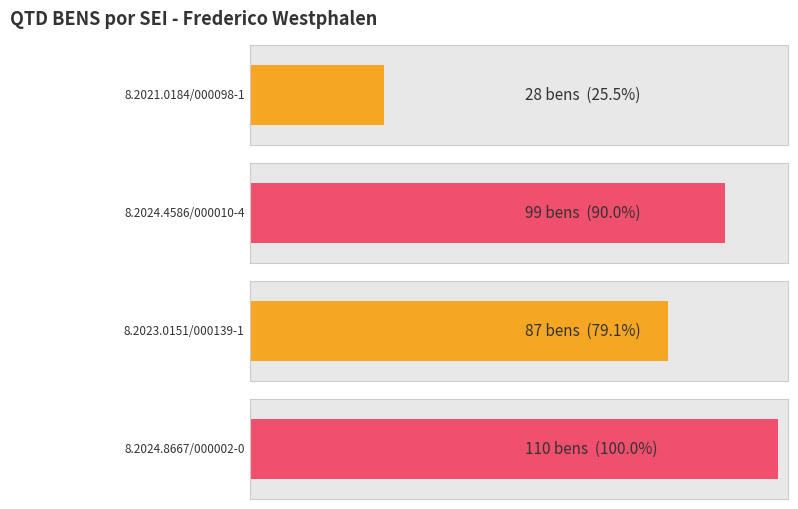

Between 8.2024.4586/000010-4 and 8.2023.0151/000139-1, which is larger?

8.2024.4586/000010-4